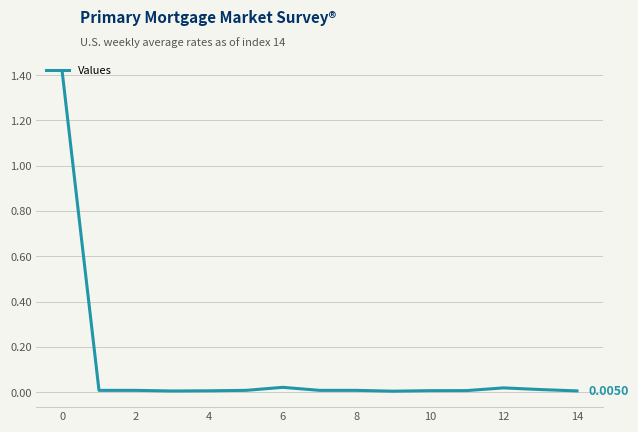

Does the chart display data point markers on the line(s)?

No